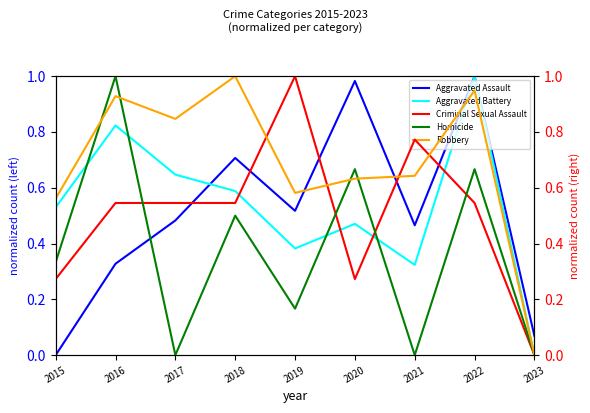

True or false: Aggravated Battery and Homicide intersect in this chart.

True